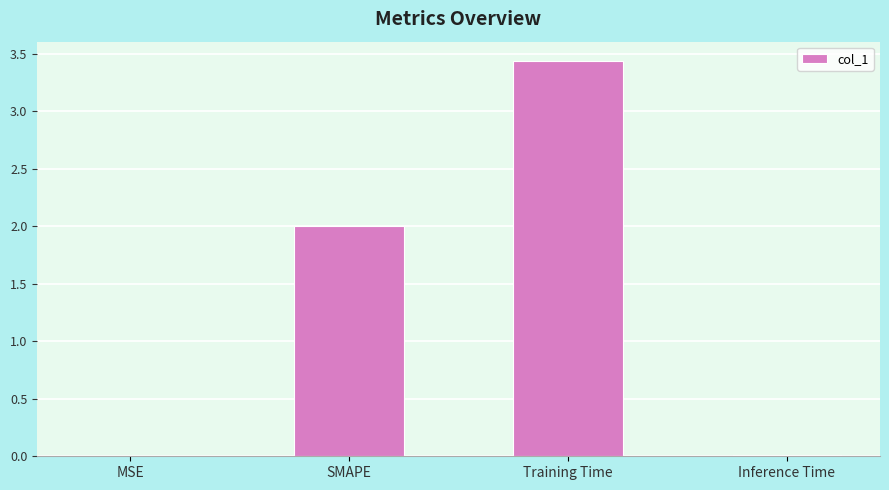

Which has a higher value, Training Time or Inference Time?

Training Time